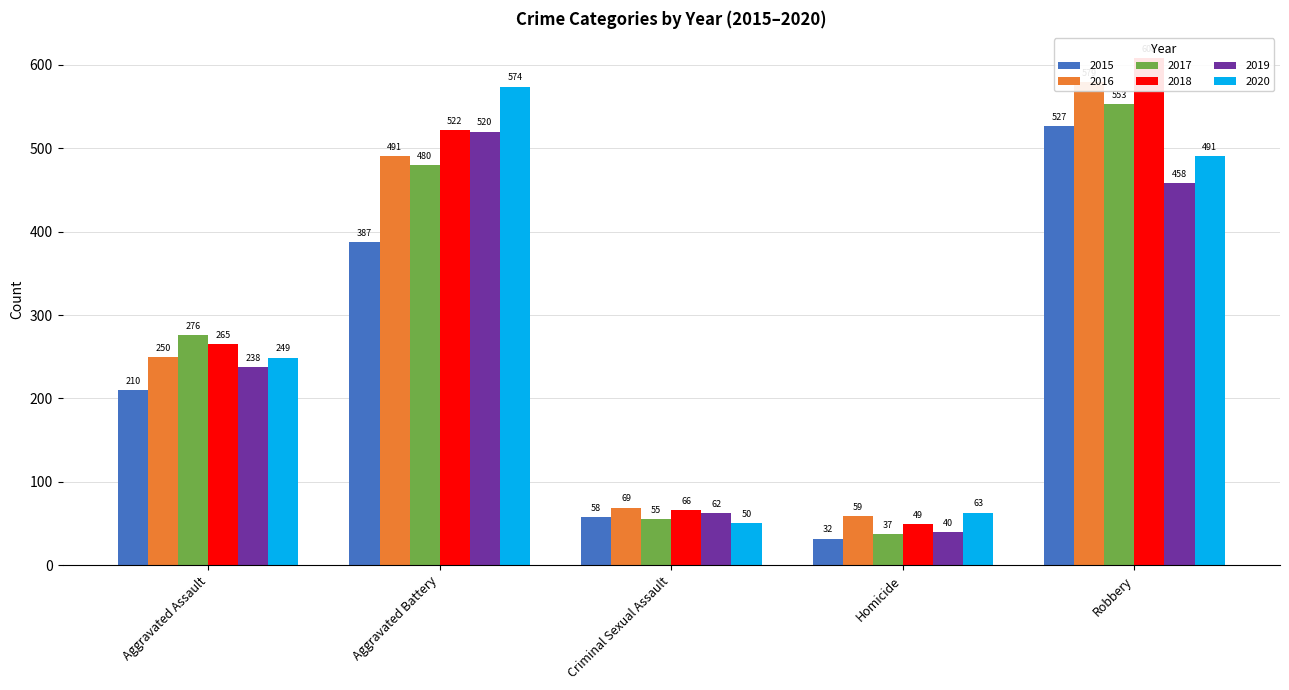

What are all the series names shown in the legend?

2015, 2016, 2017, 2018, 2019, 2020